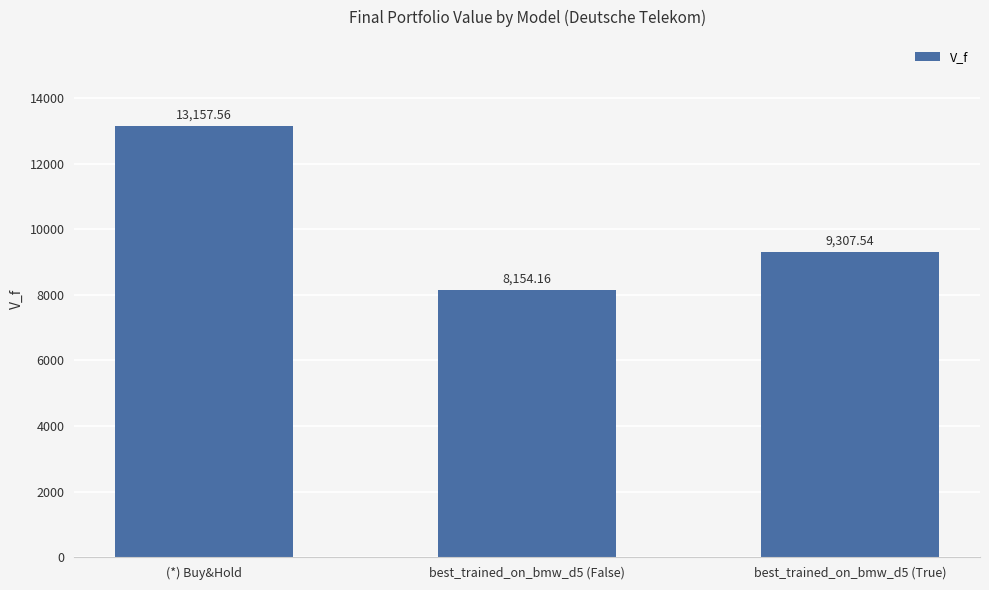

What is the maximum value shown in the chart?

13157.6